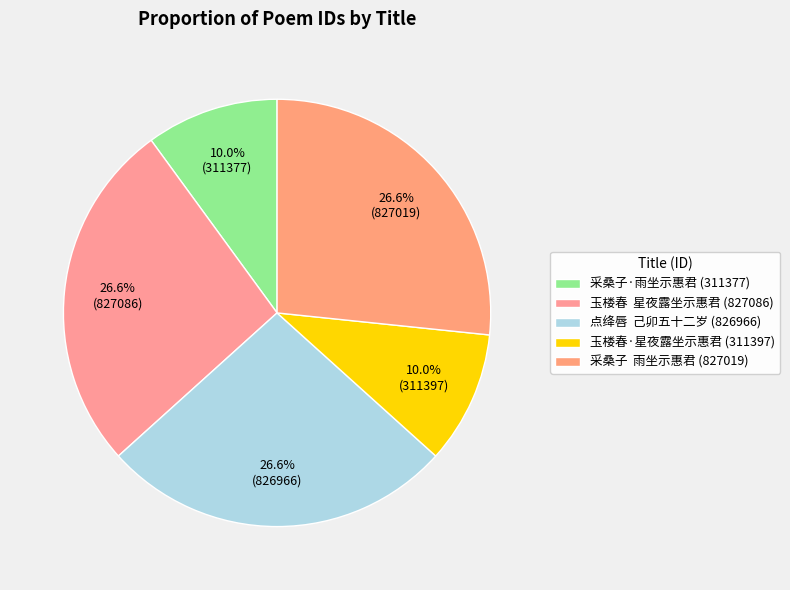

How many slices are in this pie chart?

5